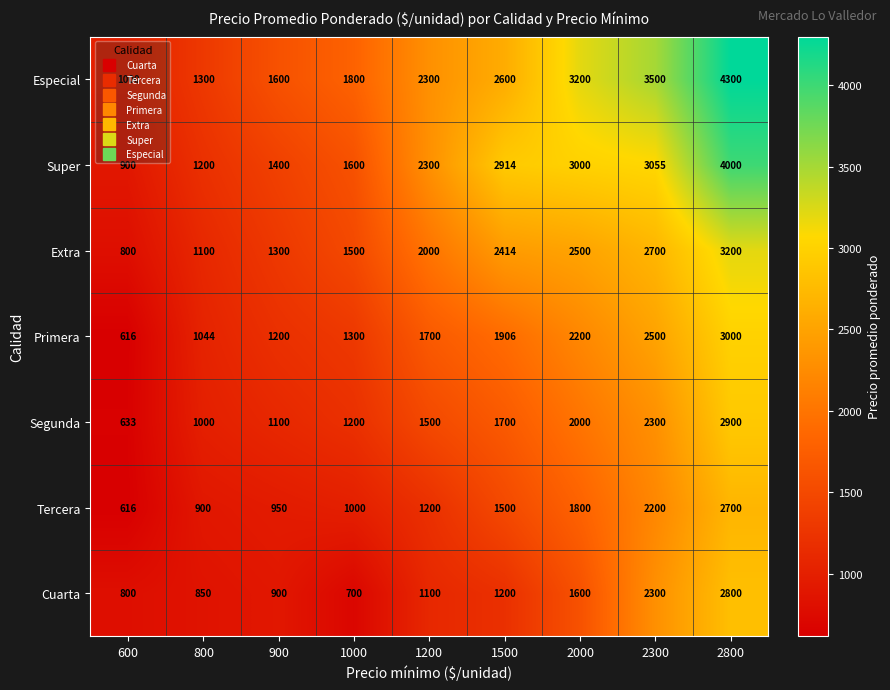

At 800, list the series in order from smallest to largest.

Cuarta, Tercera, Segunda, Primera, Extra, Super, Especial